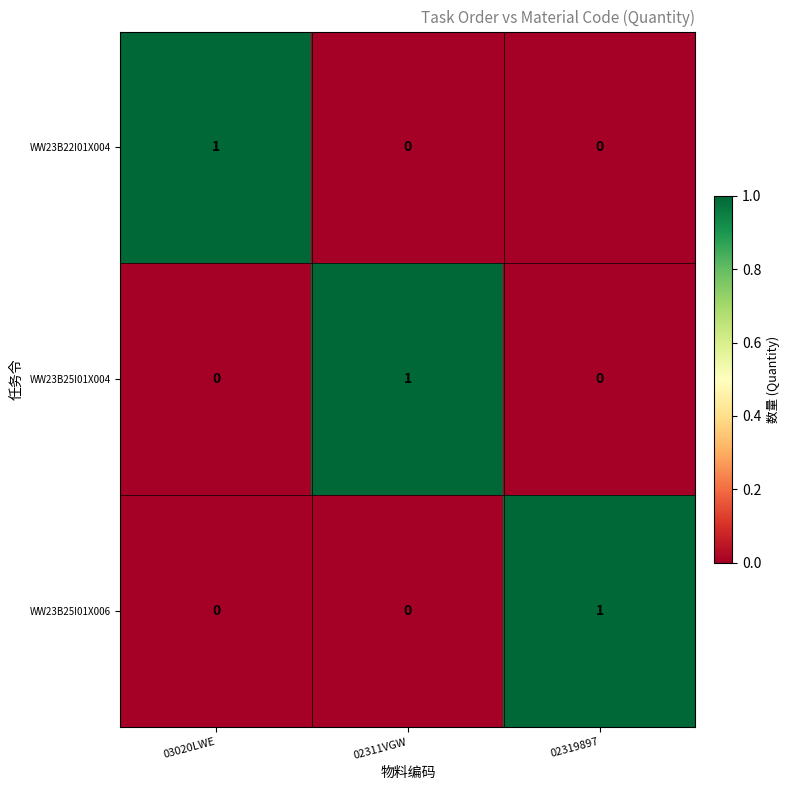

Count the WW23B25I01X004 values in the range 0 to 1.

3